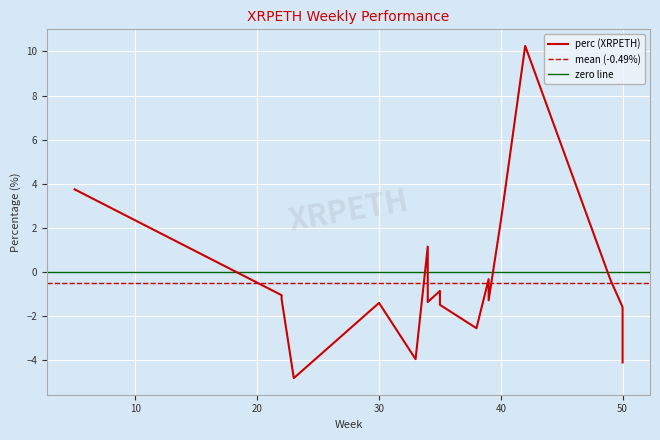

What is the change in value from 35 to 34?

-0.5